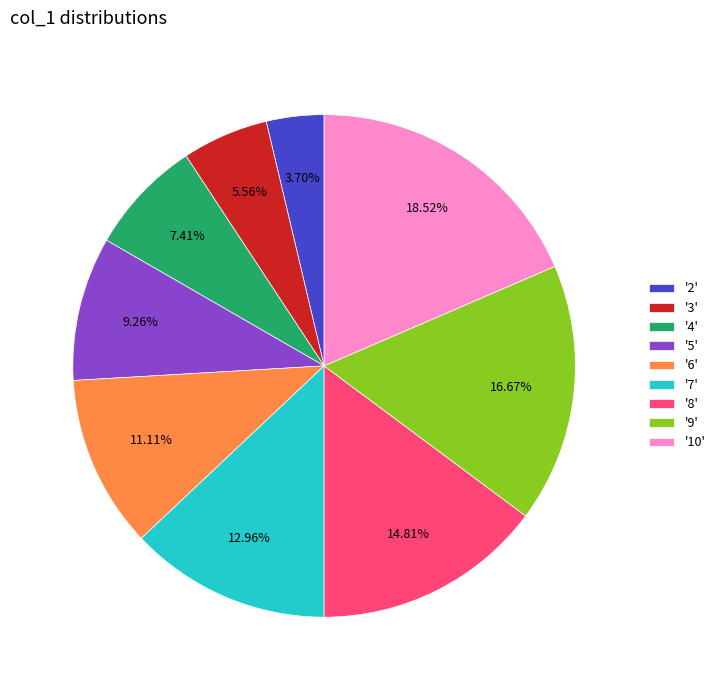

Do '10' and '7' together represent more than half of the pie?

No